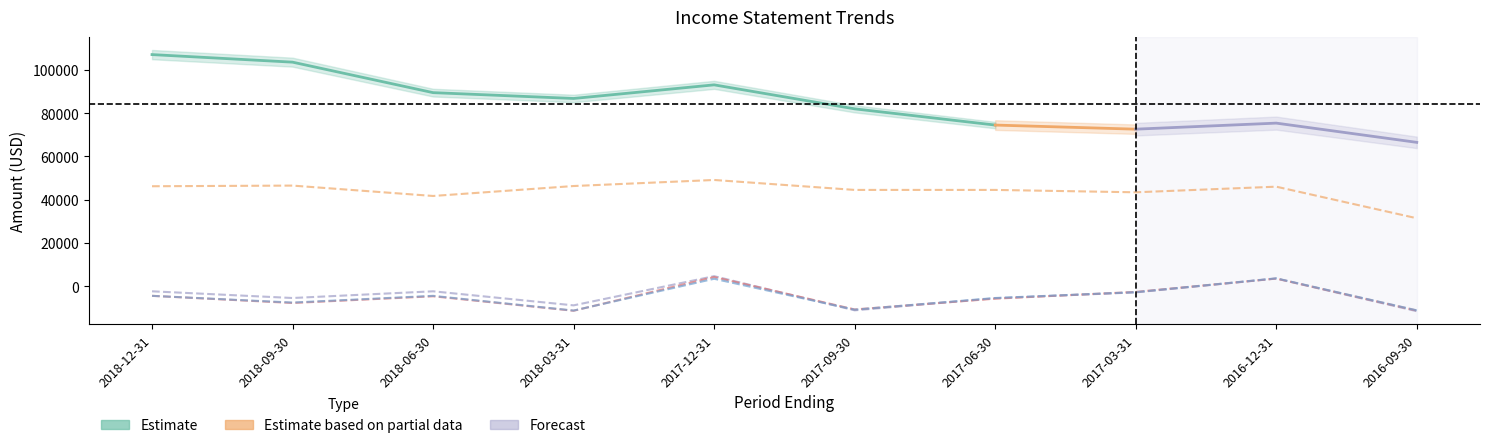

How many data points in Net Income are above -4700?

4